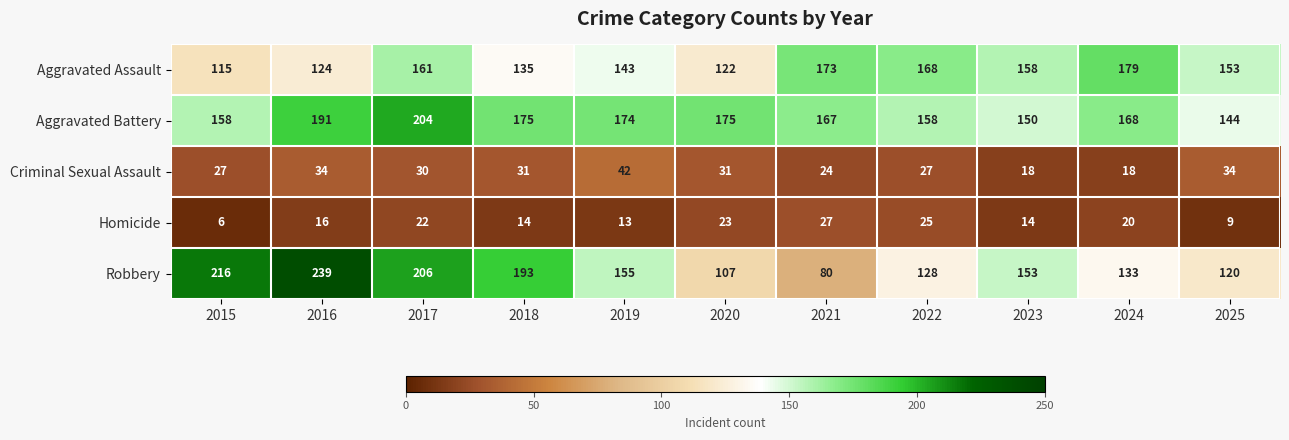

What is the average value of the Homicide series?

17